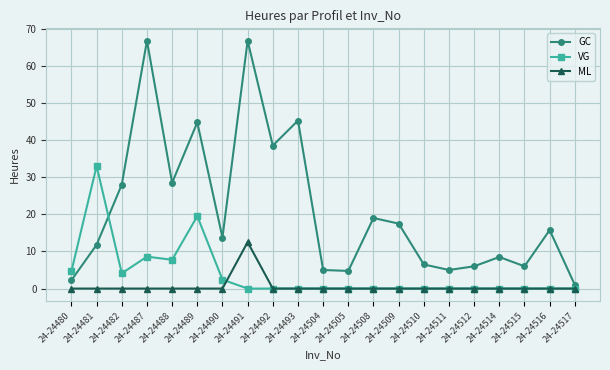

Which series ends up on top after the final intersection of GC and VG?

GC